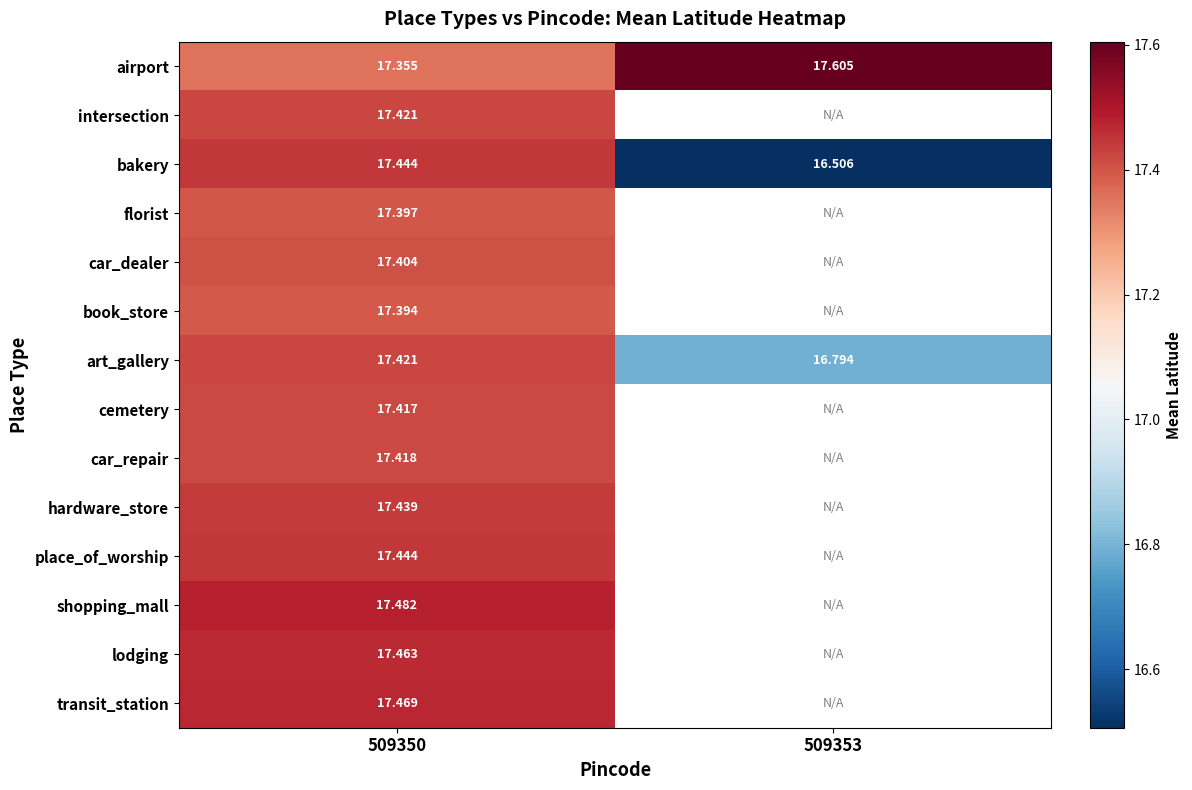

Is the value of car_dealer at 509353 greater than the value of art_gallery at 509350?

No